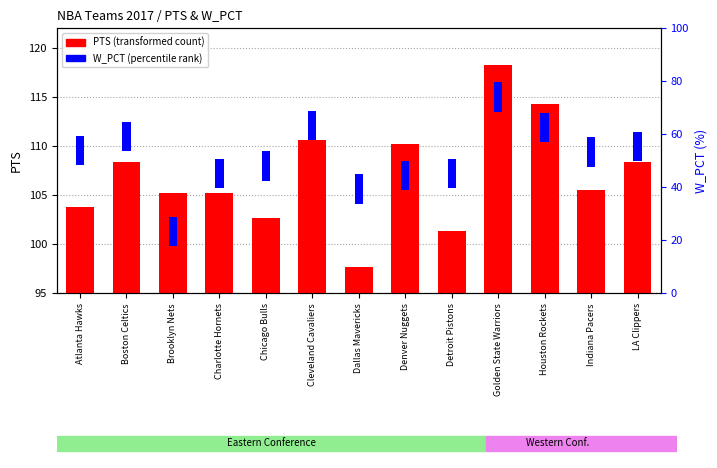

How many bars are there in total?

26